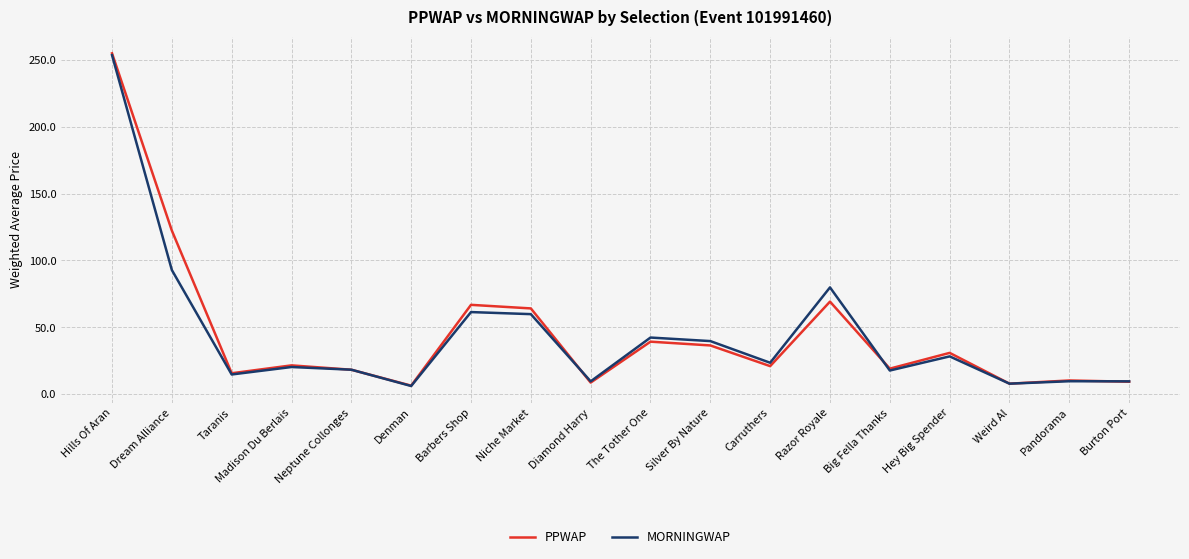

What is the maximum value shown in the chart?

254.8